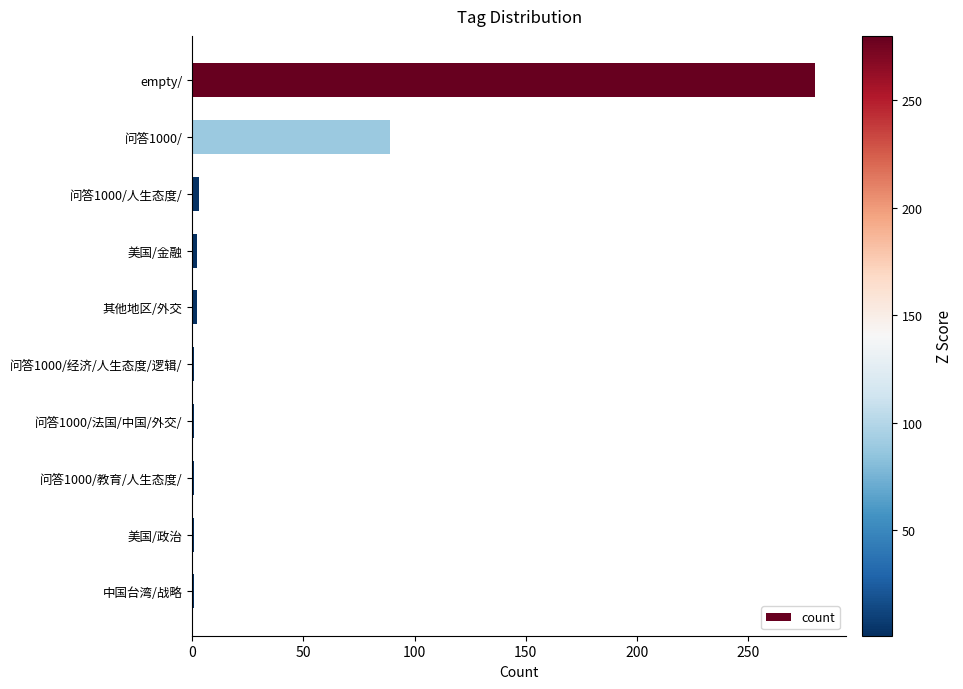

Which has a higher value, 问答1000/经济/人生态度/逻辑/ or empty/?

empty/